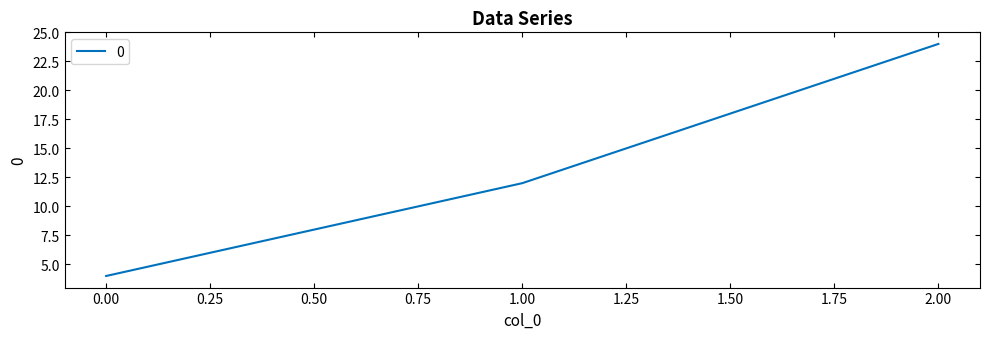

Which label corresponds to the largest value in the chart?

2.00